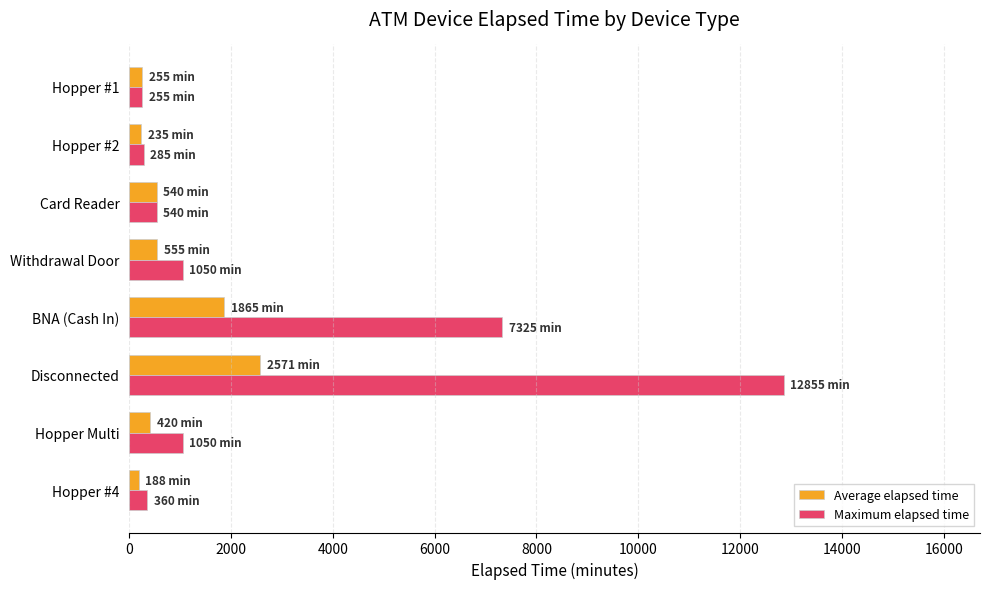

Which series has the largest range (max minus min)?

Maximum elapsed time